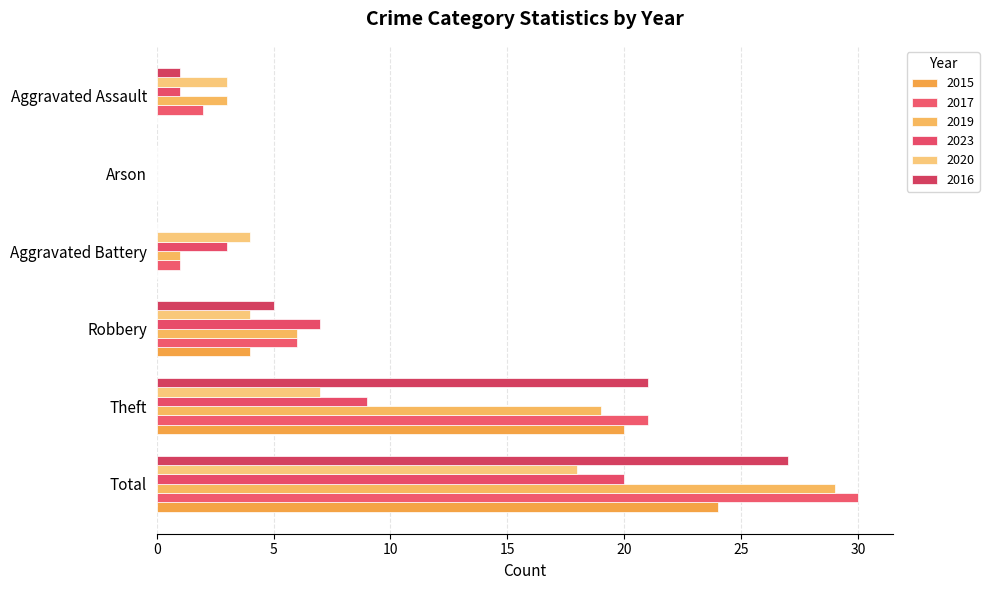

Reading left to right, what are all the values shown in this chart?

2015: 24	20	4	0	0	0
2017: 30	21	6	1	0	2
2019: 29	19	6	1	0	3
2023: 20	9	7	3	0	1
2020: 18	7	4	4	0	3
2016: 27	21	5	0	0	1